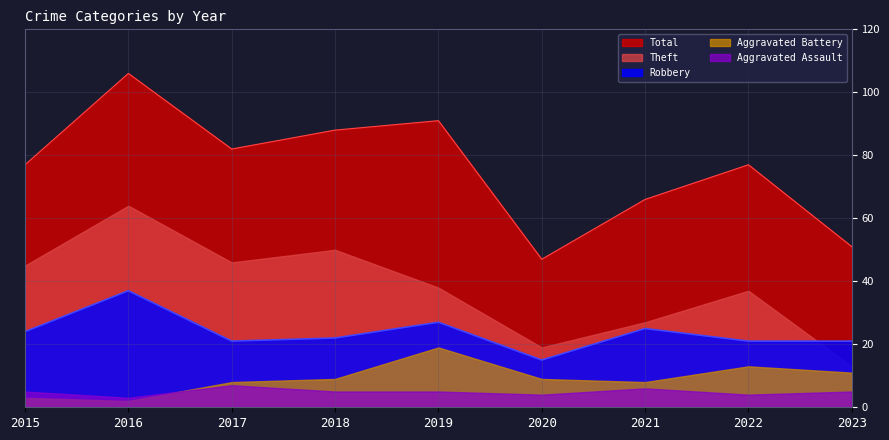

Reading left to right, what are all the values shown in this chart?

Theft: 45	64	46	50	38	19	27	37	13
Robbery: 24	37	21	22	27	15	25	21	21
Aggravated Battery: 3	2	8	9	19	9	8	13	11
Aggravated Assault: 5	3	7	5	5	4	6	4	5
Total: 77	106	82	88	91	47	66	77	51